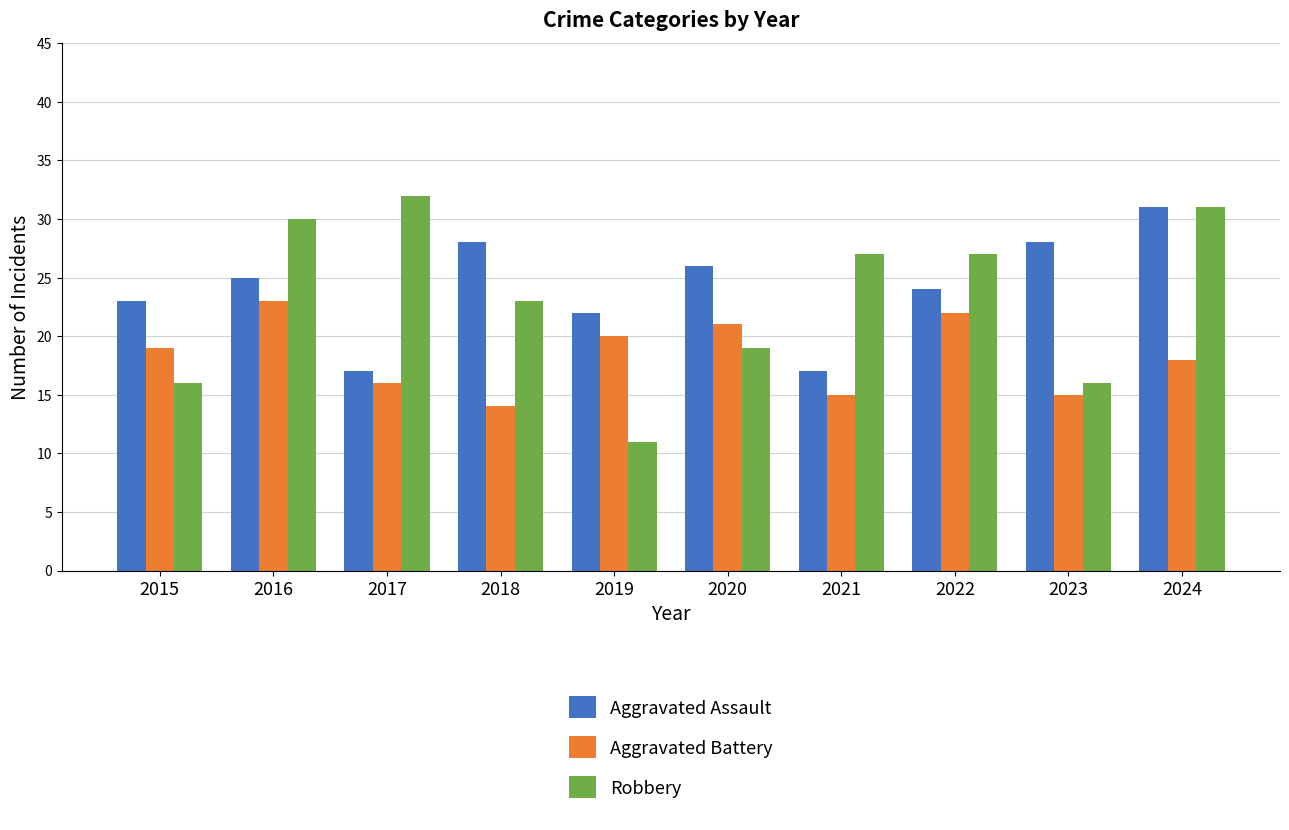

What is the total value across all series at 2021?

59